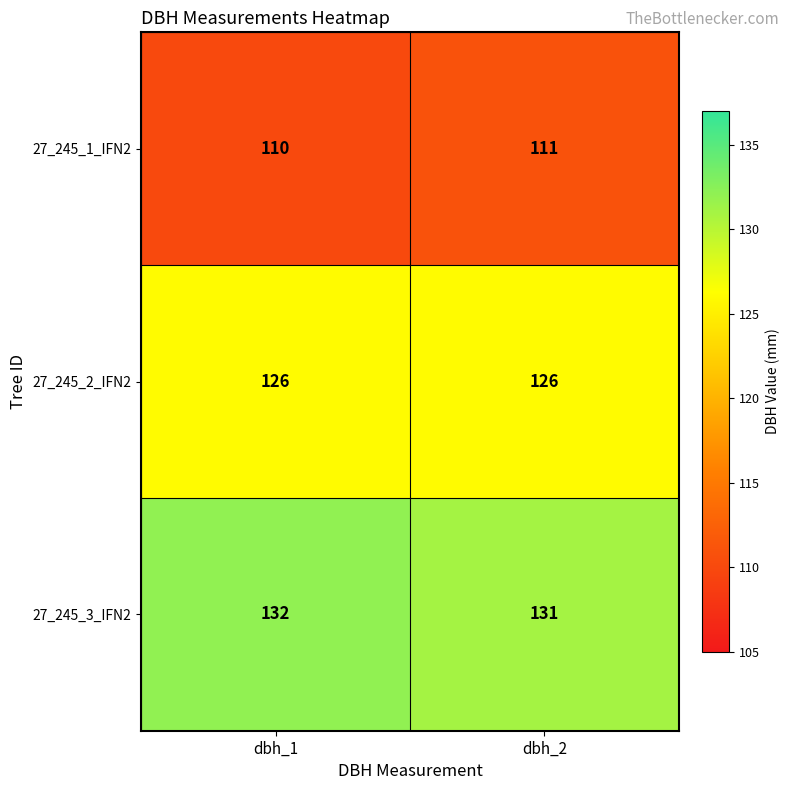

What is the total value across all series at dbh_1?

368